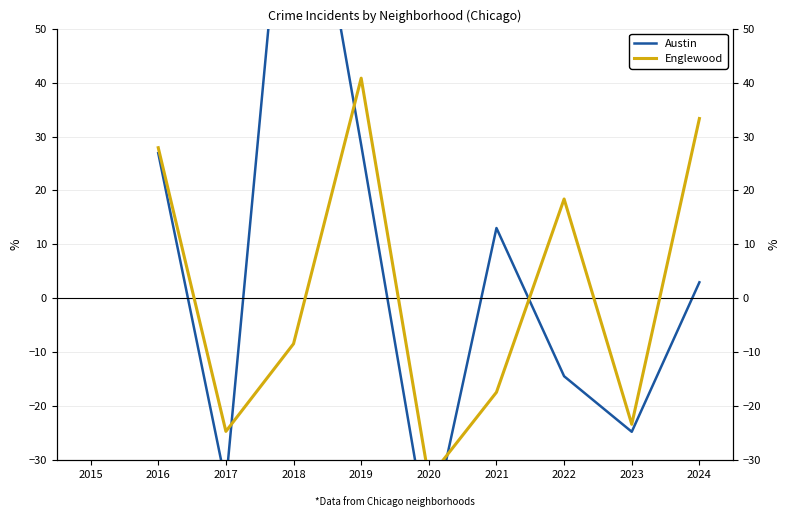

How many Austin values are between -44 and 26?

5